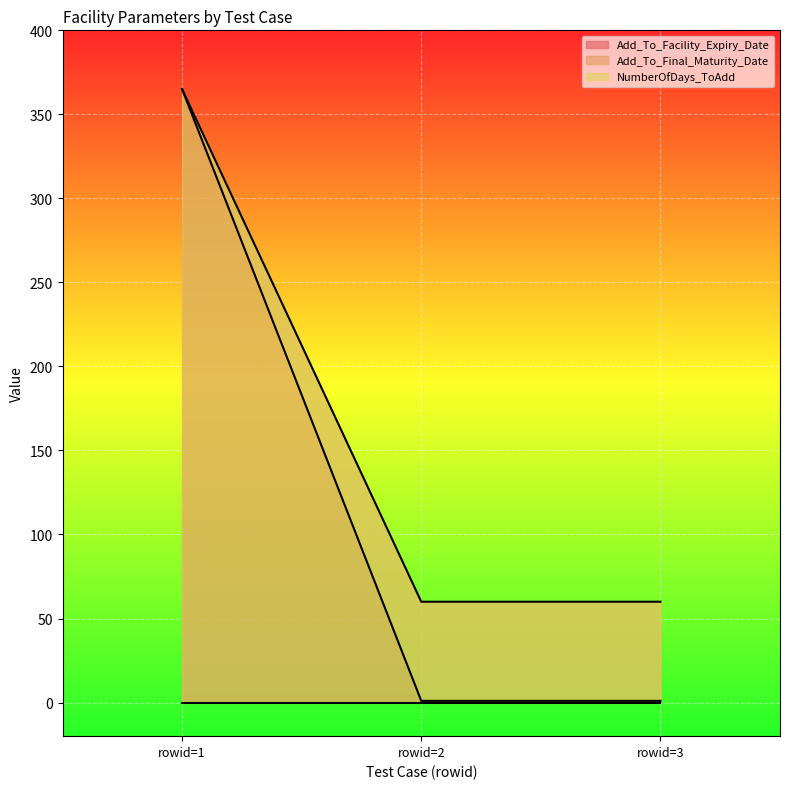

What is the highest value of the Add_To_Facility_Expiry_Date series?

365